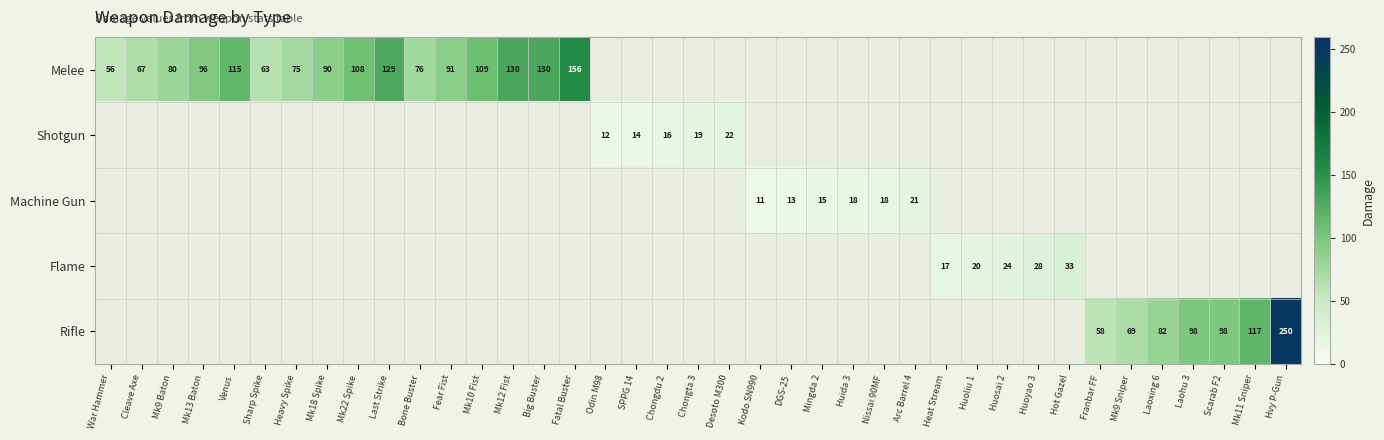

Is it true that Melee equals 61 at Fear Fist?

False